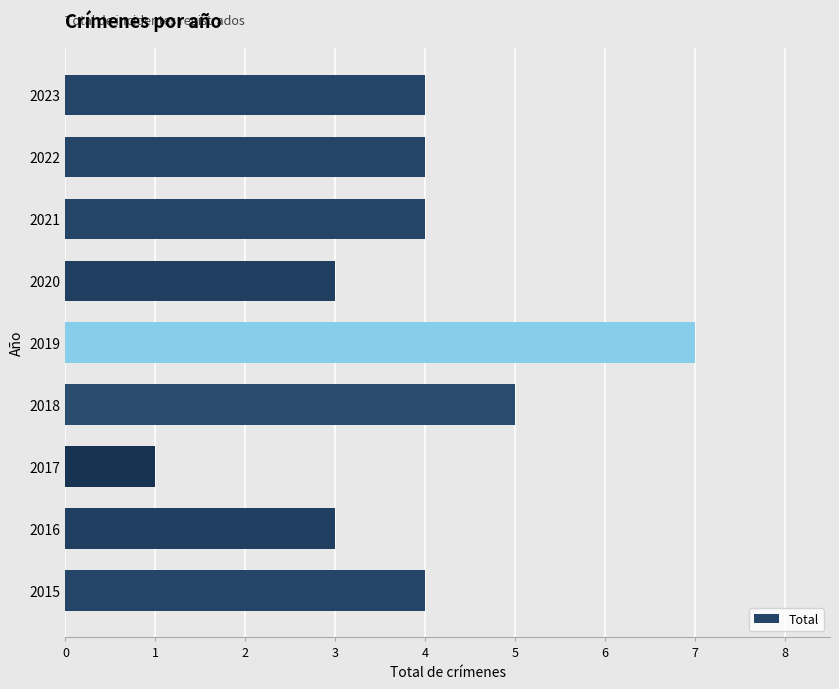

What is the change in value from 2020 to 2021?

+1